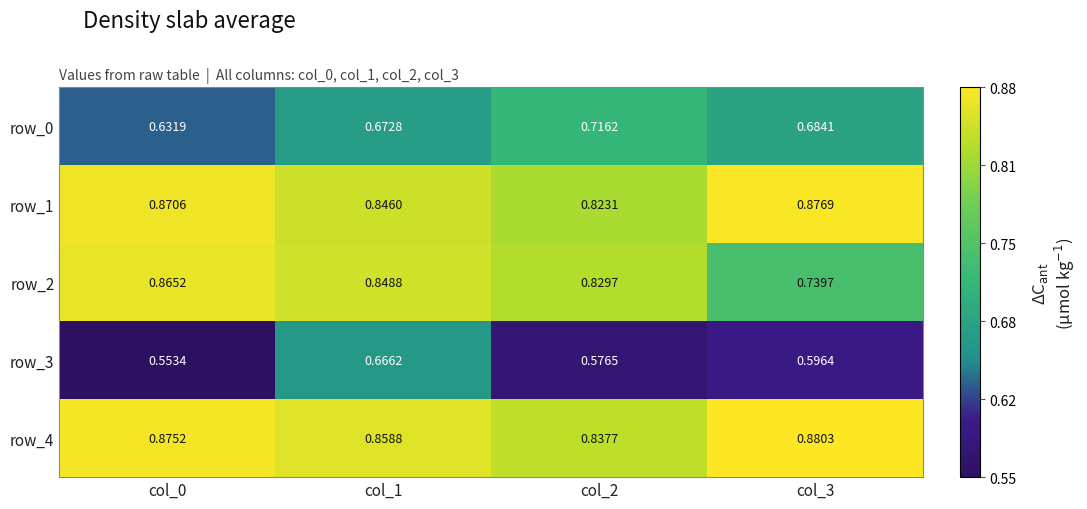

Count the row_0 values in the range 0 to 1.

4